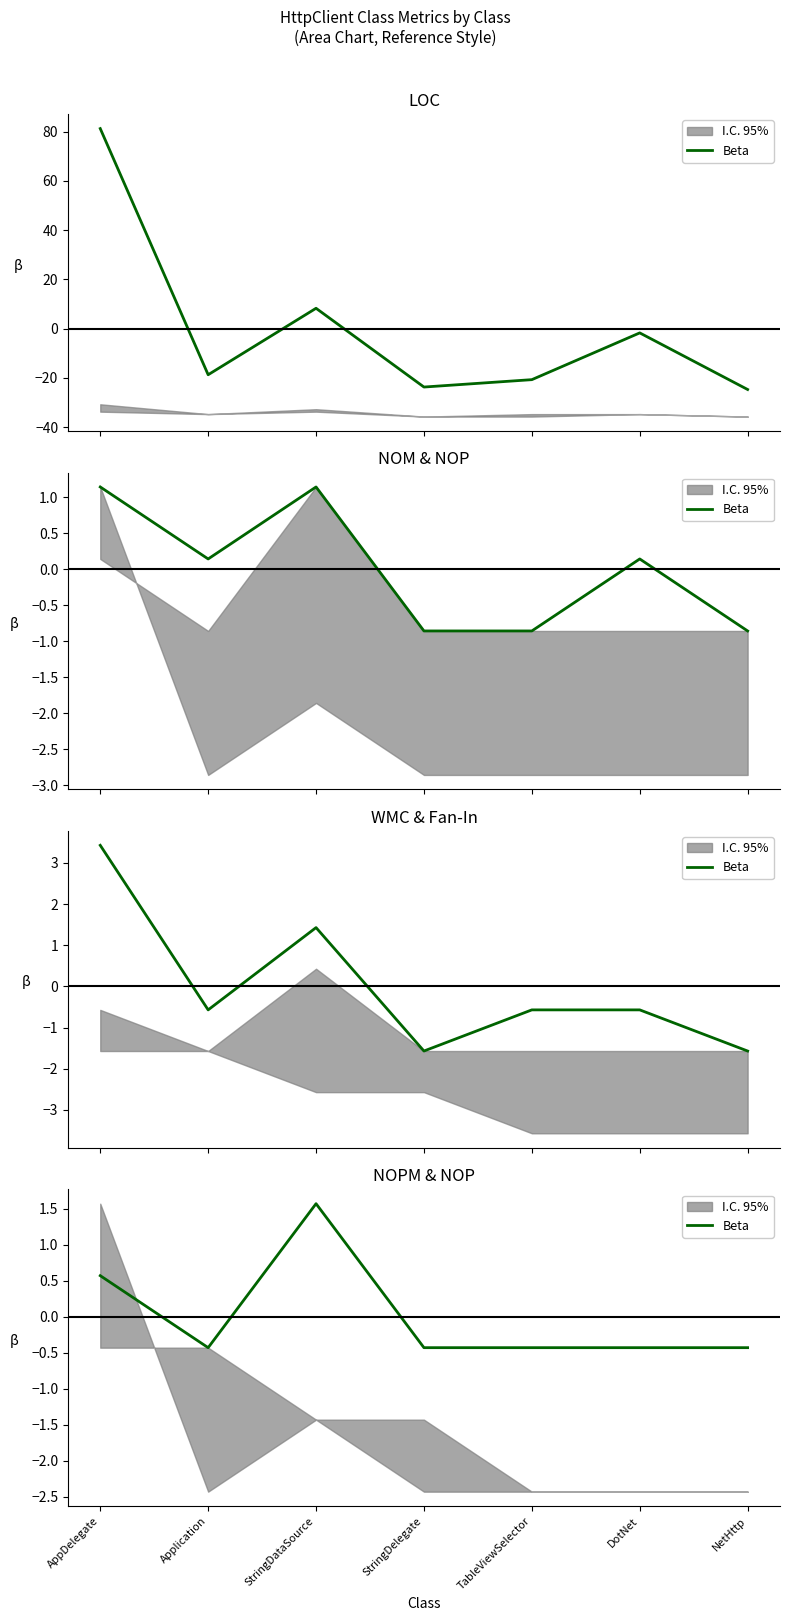

List the labels in order of value, largest first.

StringDataSource, AppDelegate, Application, StringDelegate, TableViewSelector, DotNet, NetHttp